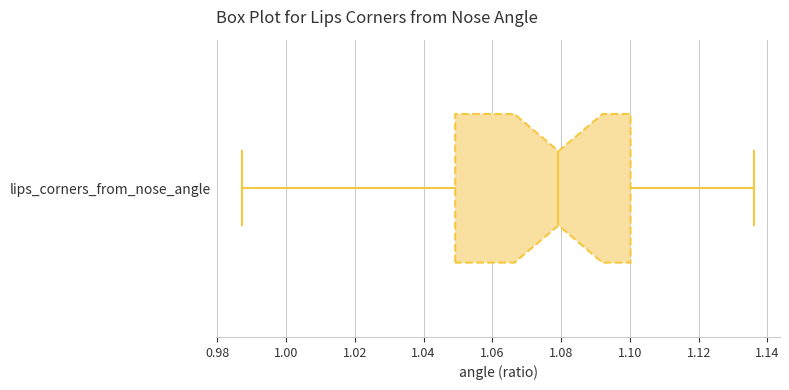

Where does the right whisker of the box for lips_corners_from_nose_angle end on the x-axis? The values are not printed on the chart, so give them approximately, as read against the axis.

1.136